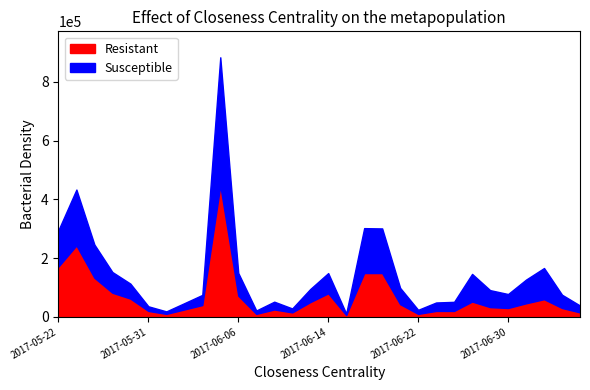

What is the difference between the TO values at 2017-05-24 and 2017-06-02?

91670